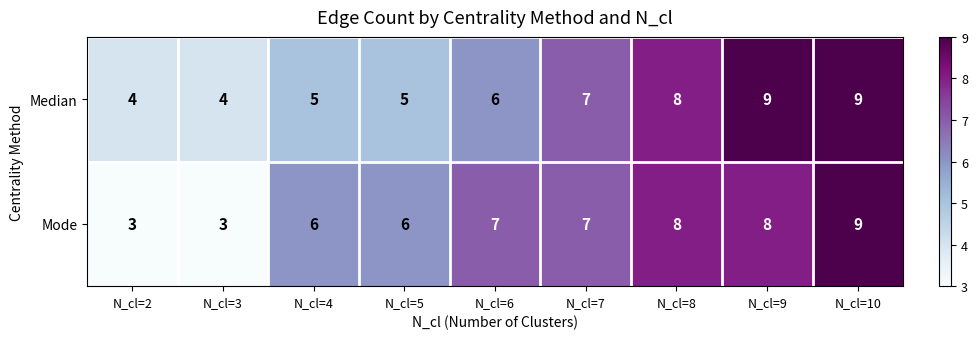

What is the difference between the maximum and minimum values in the Mode series?

6